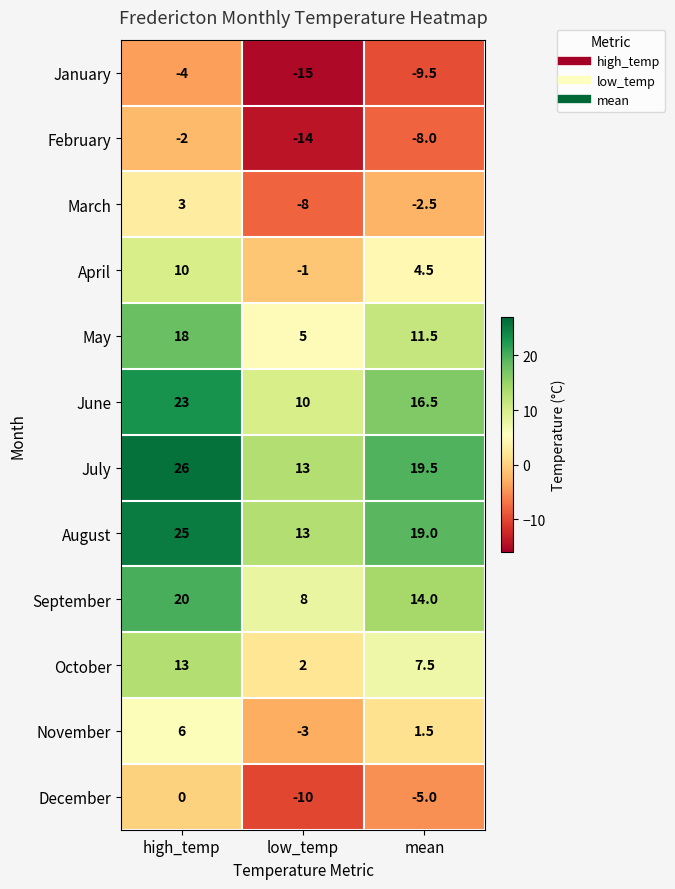

The August series shows 19.0 at mean. True or false?

True